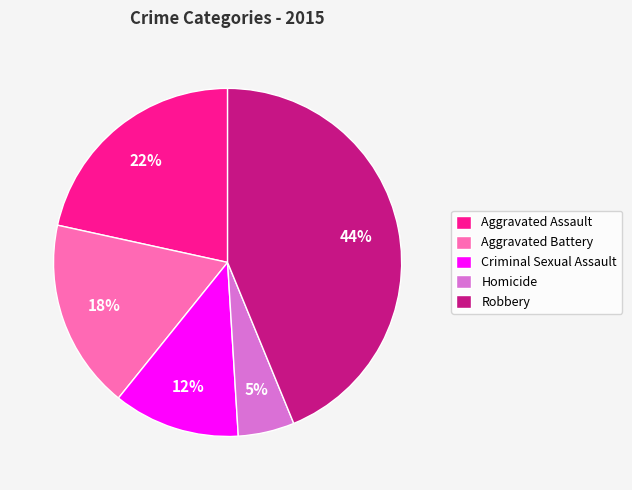

The Criminal Sexual Assault slice represents 4% of the pie. True or false?

False